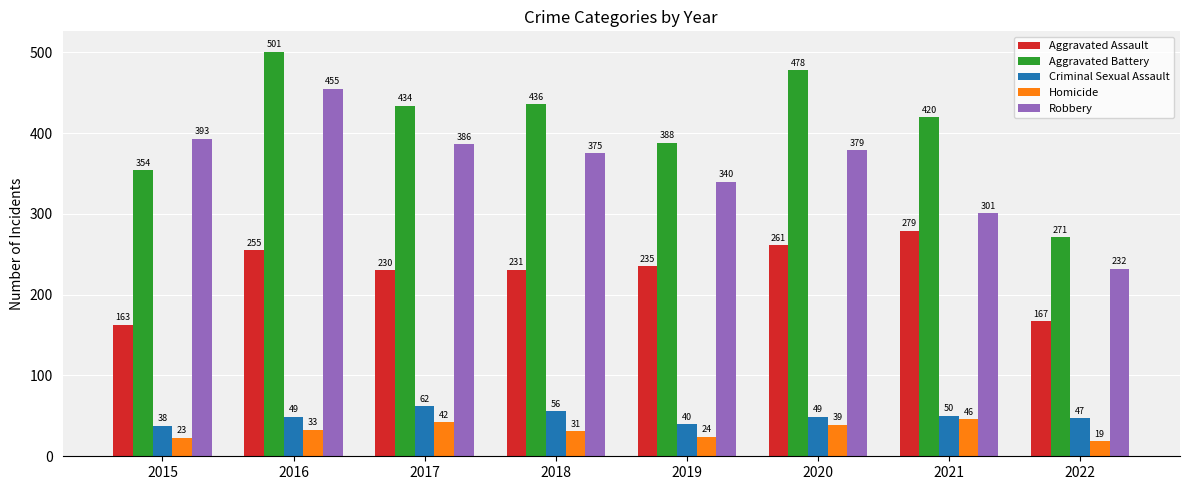

At which category does the chart reach its peak across all series?

2016